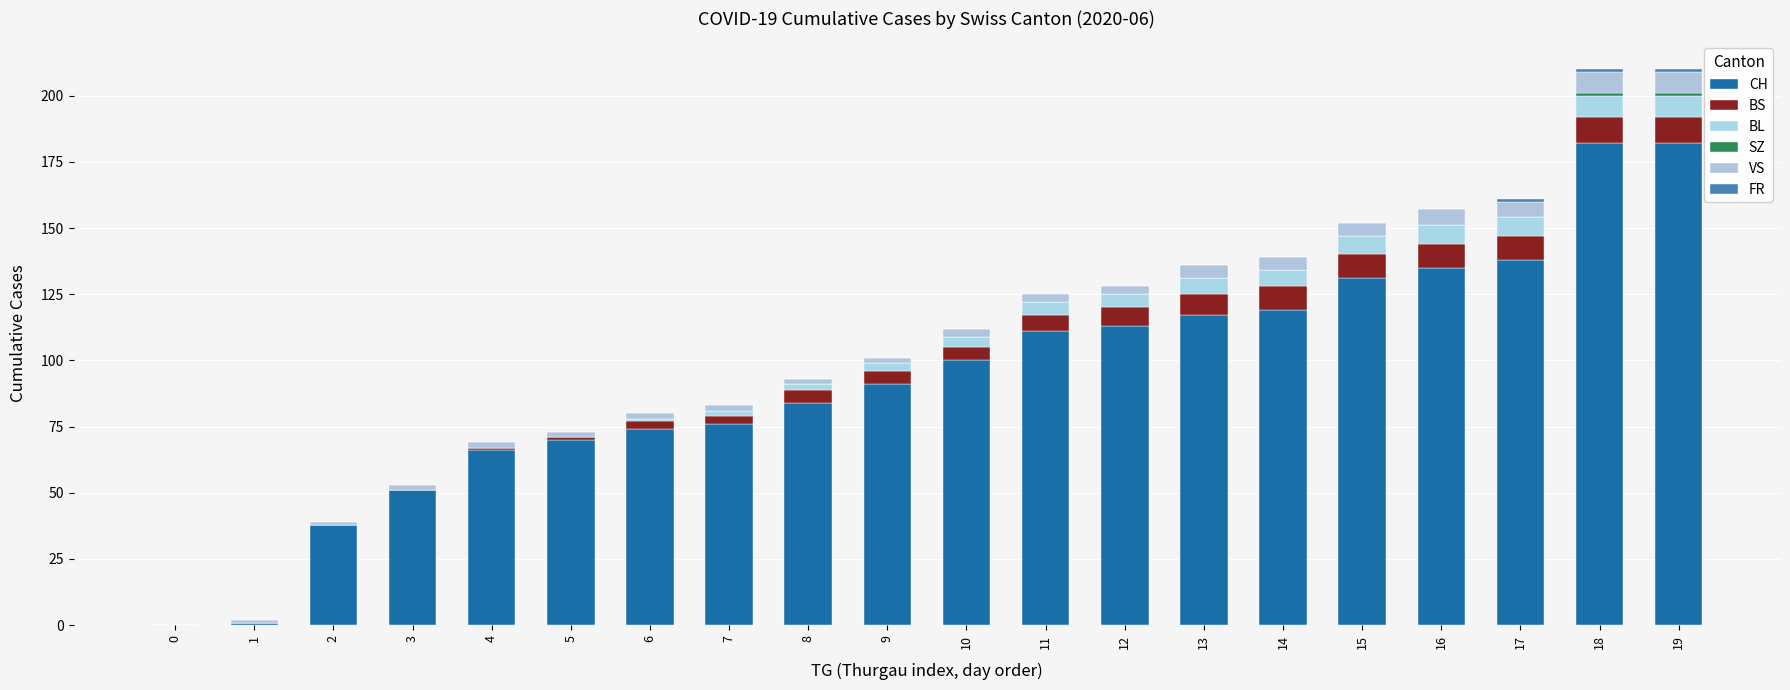

What is the sum of the CH values at 1 and 7?

77